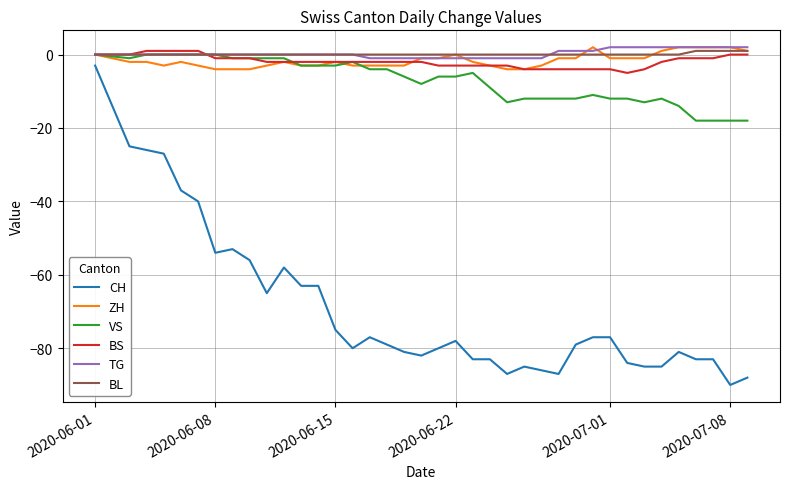

What is the minimum value shown in the chart?

-90